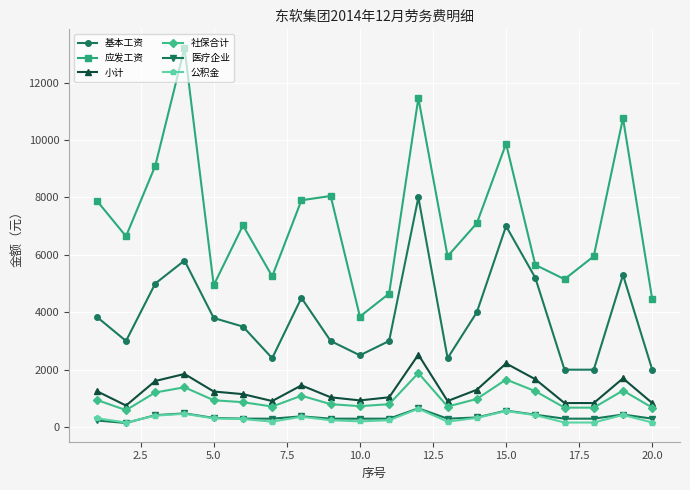

What is the greatest value displayed?

13200.0